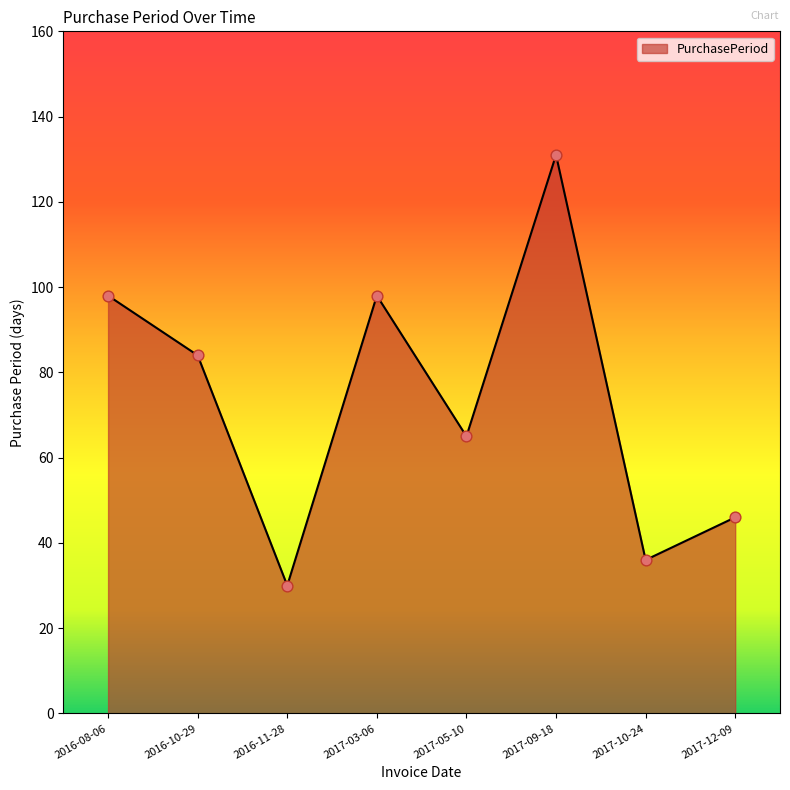

Which has a higher value, 2016-11-28 or 2017-12-09?

2017-12-09